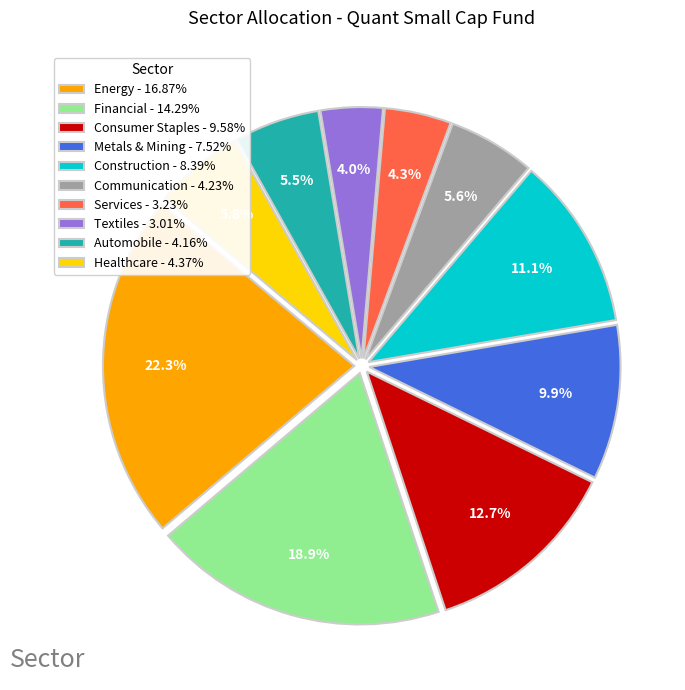

Does Services - 3.23% represent more than half of the total?

No